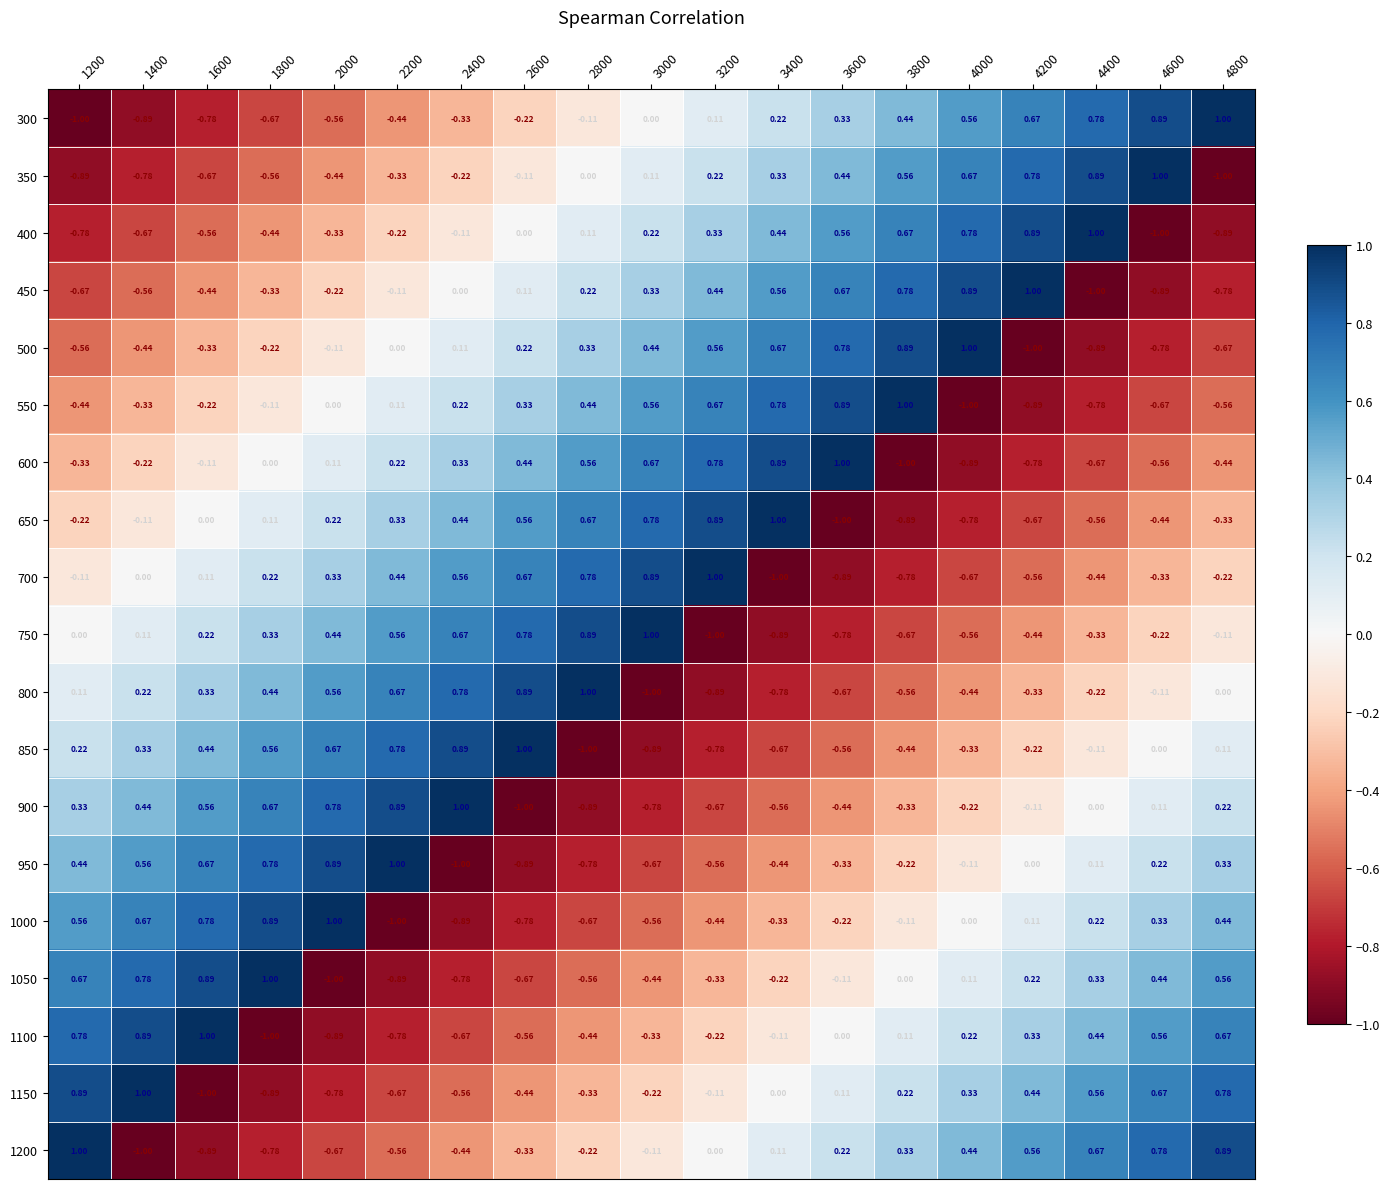

How many values in 950 are below zero?

9